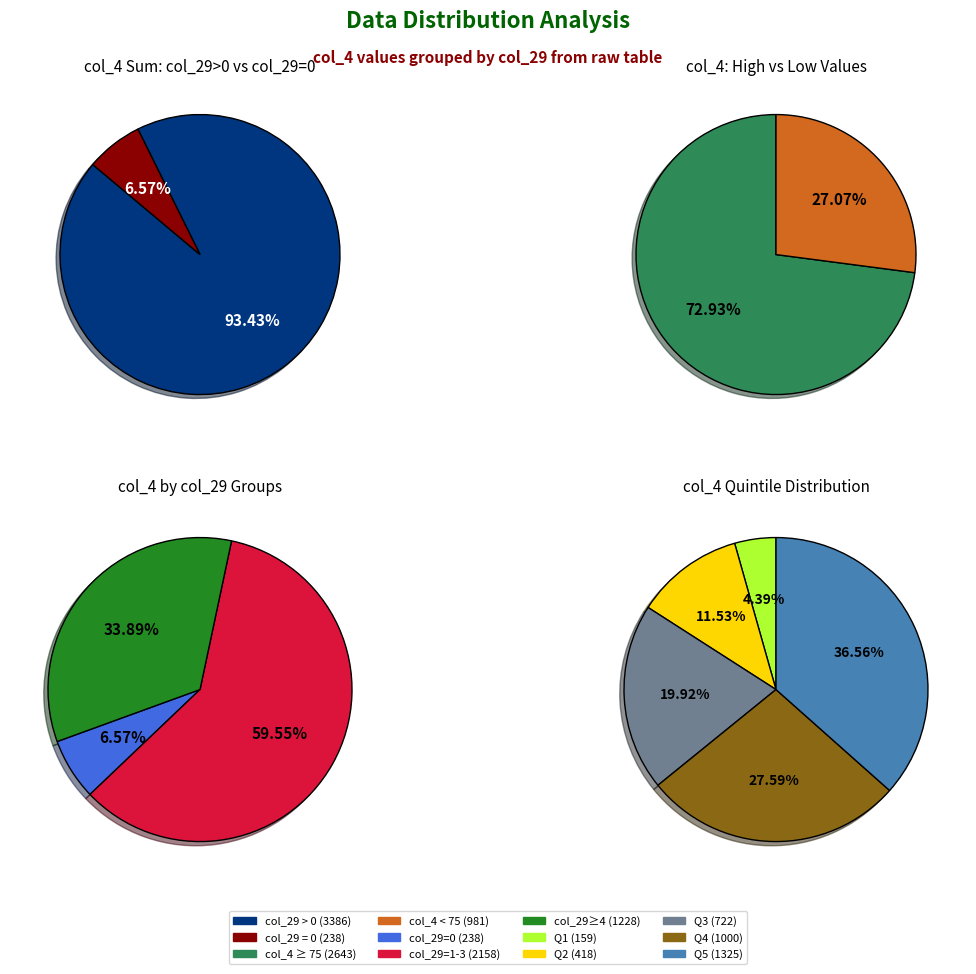

The 5 slice represents 17% of the pie. True or false?

False